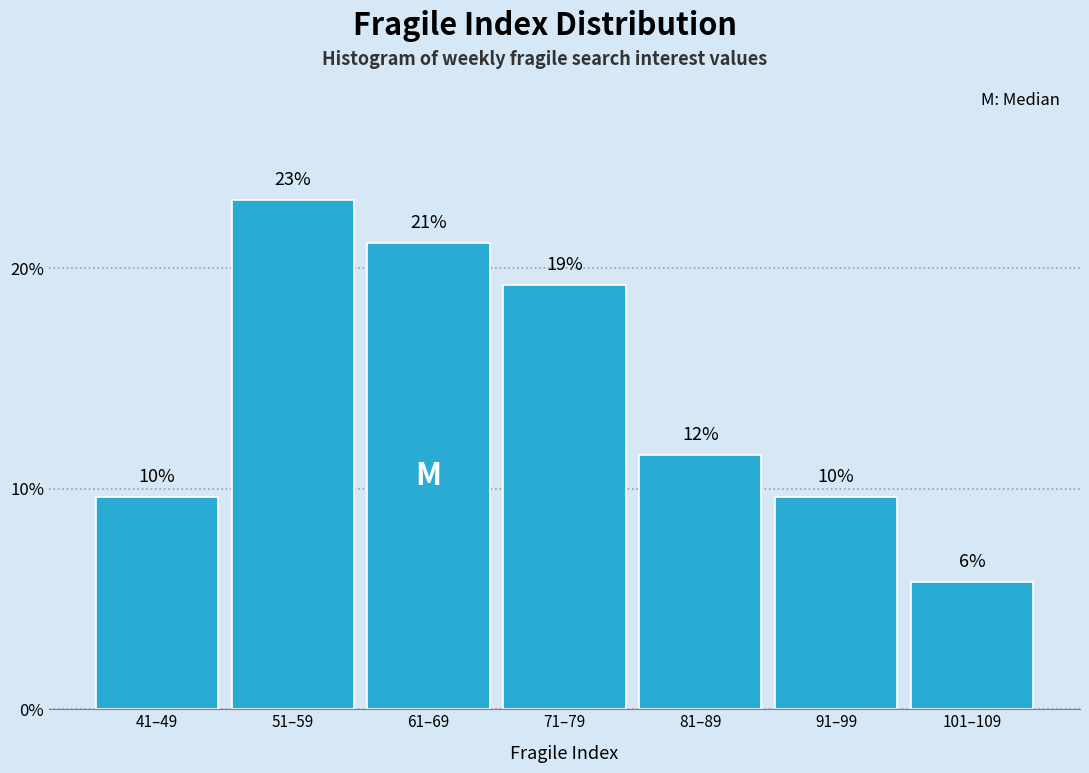

Does the chart contain any negative values?

No